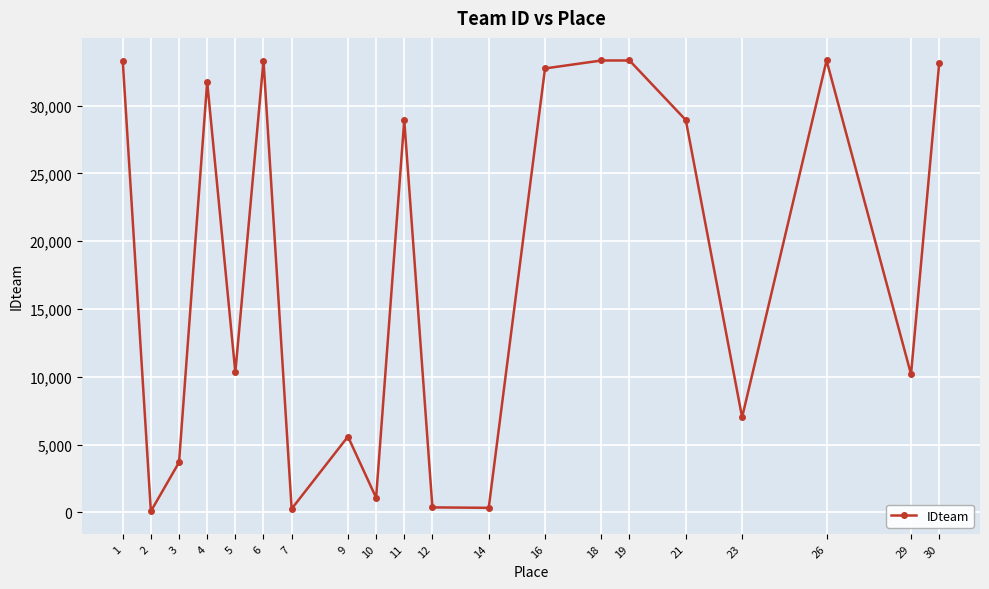

True or false: the data shows 263 at 7.

True